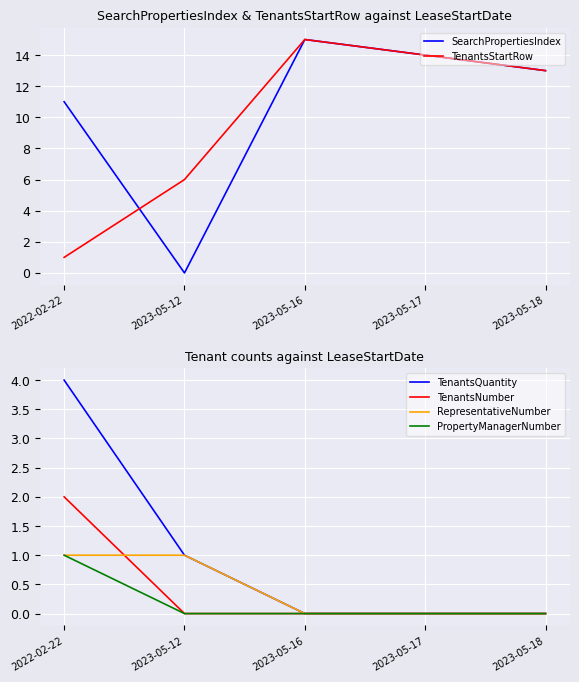

How many data points in TenantsNumber are above 0?

1